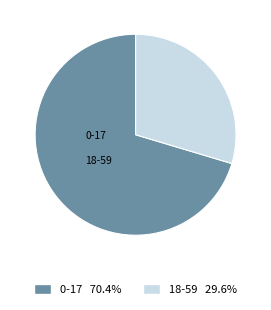

Rank the categories by value from highest to lowest.

0-17, 18-59